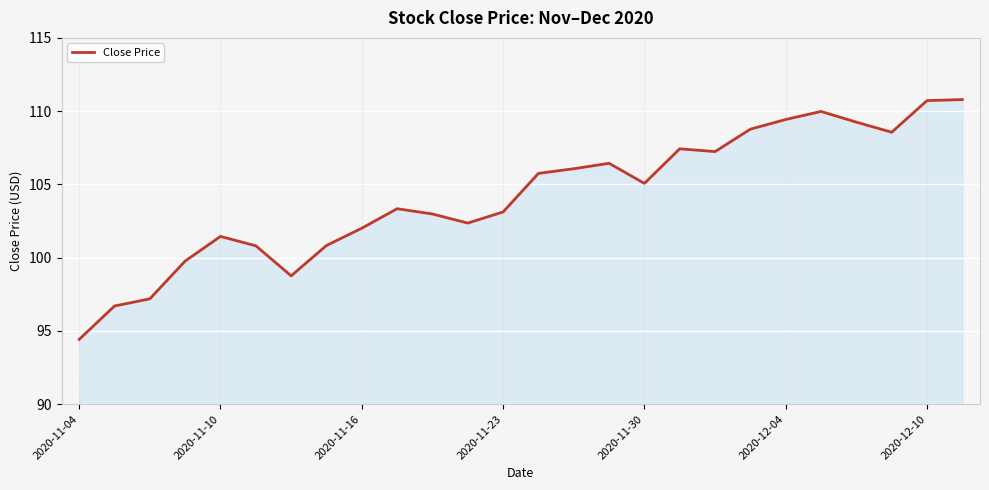

What is the difference between the maximum and minimum values?

16.4